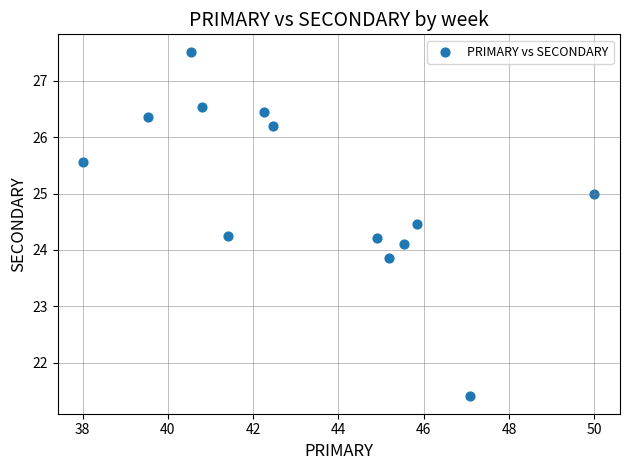

What is the range of Y values (max minus min)?

6.1